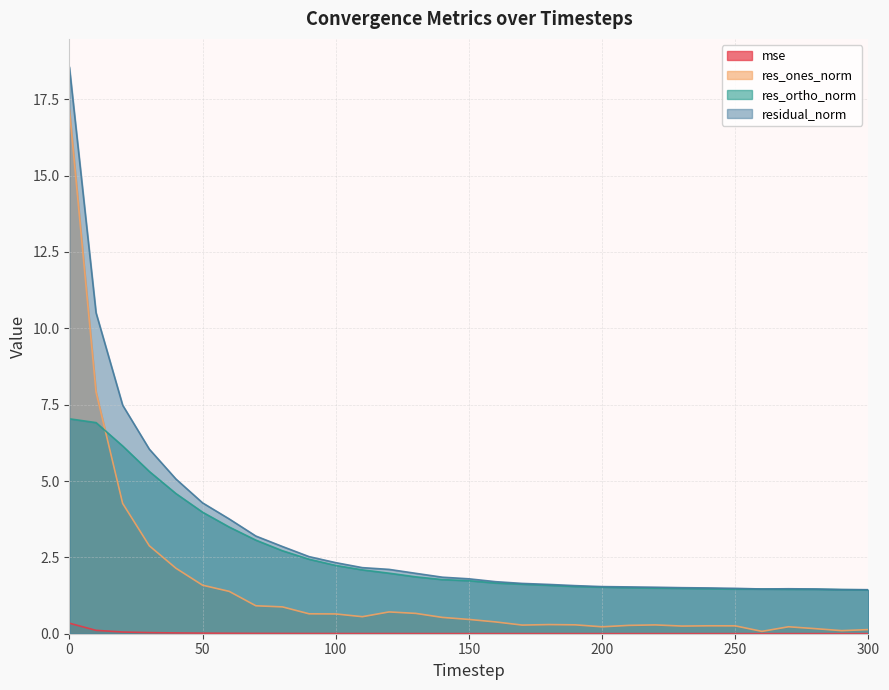

Which series has the largest range (max minus min)?

residual_norm